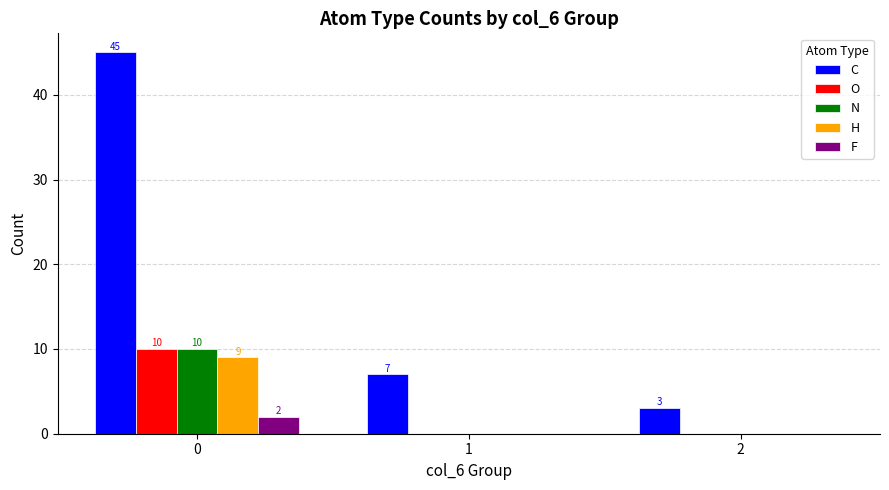

What is the sum of all N values?

10